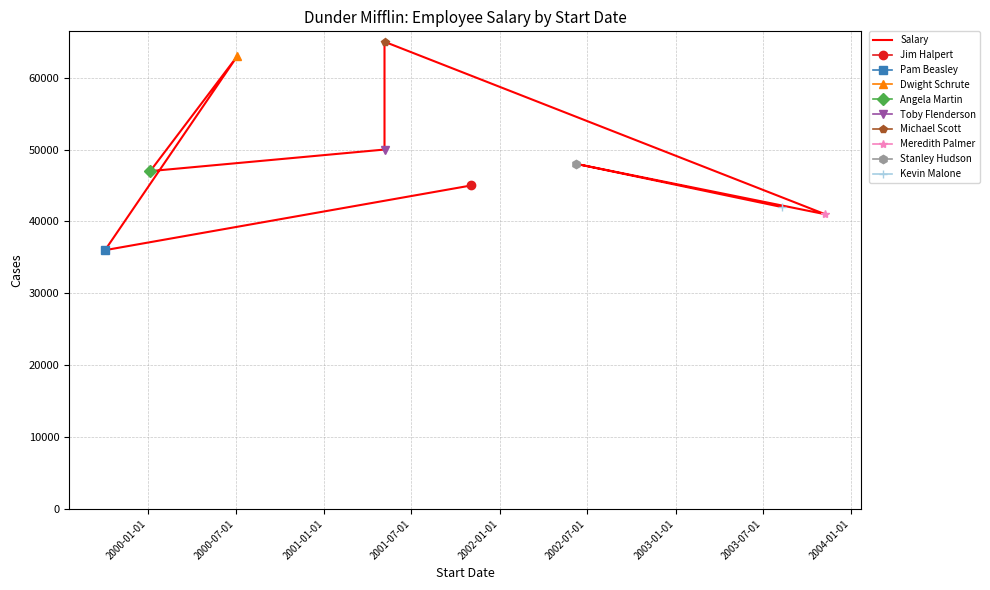

The value at 2002-07-01 is 112685. True or false?

False